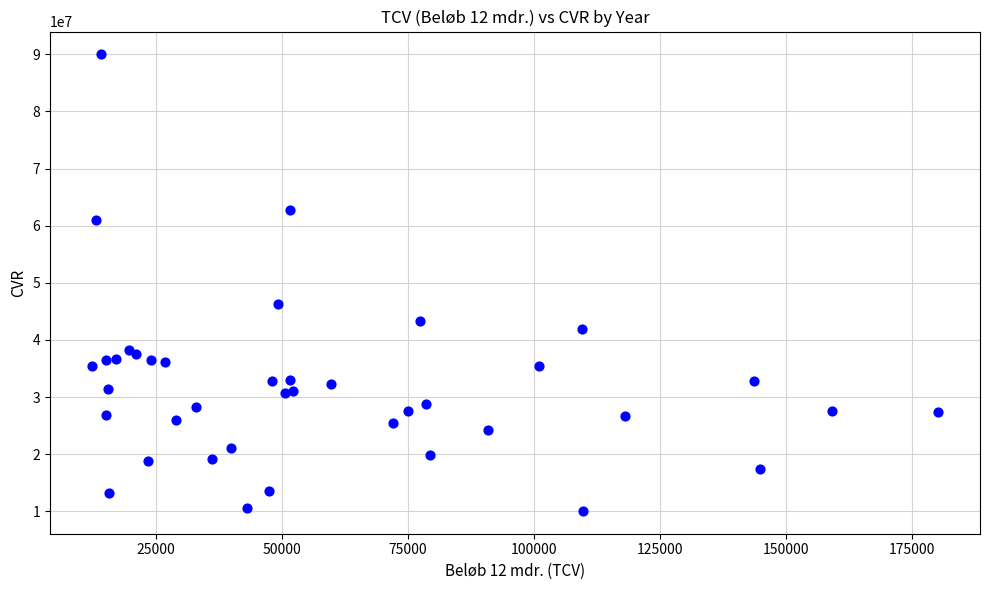

What Y value in the scatter plot is closest to 50031631?

46313313